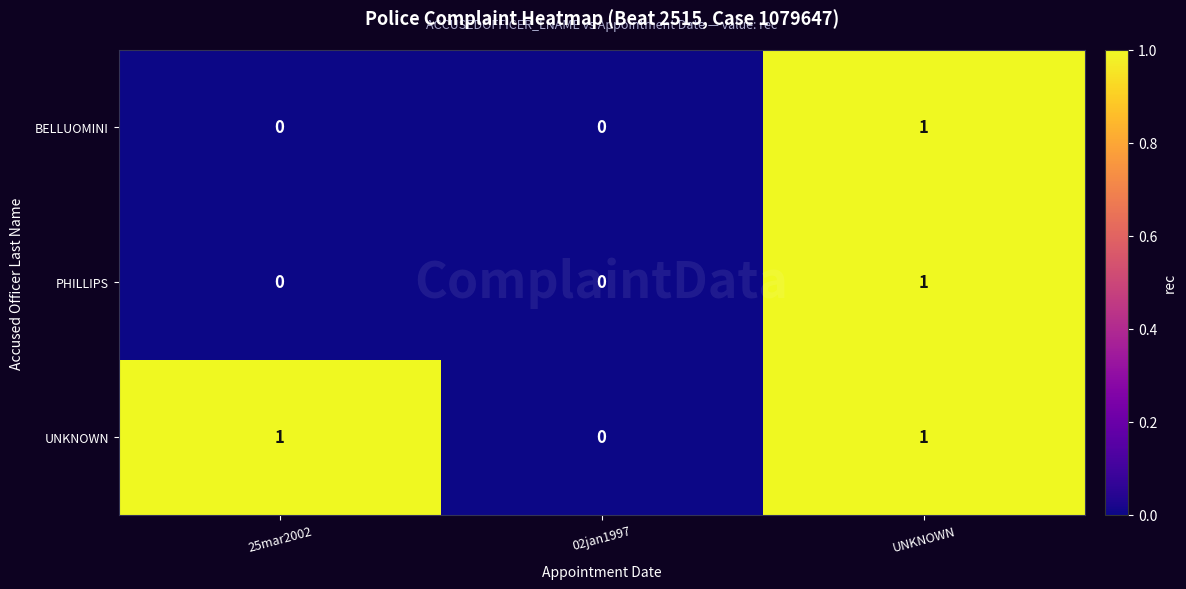

Is it true that BELLUOMINI equals 0 at 02jan1997?

True